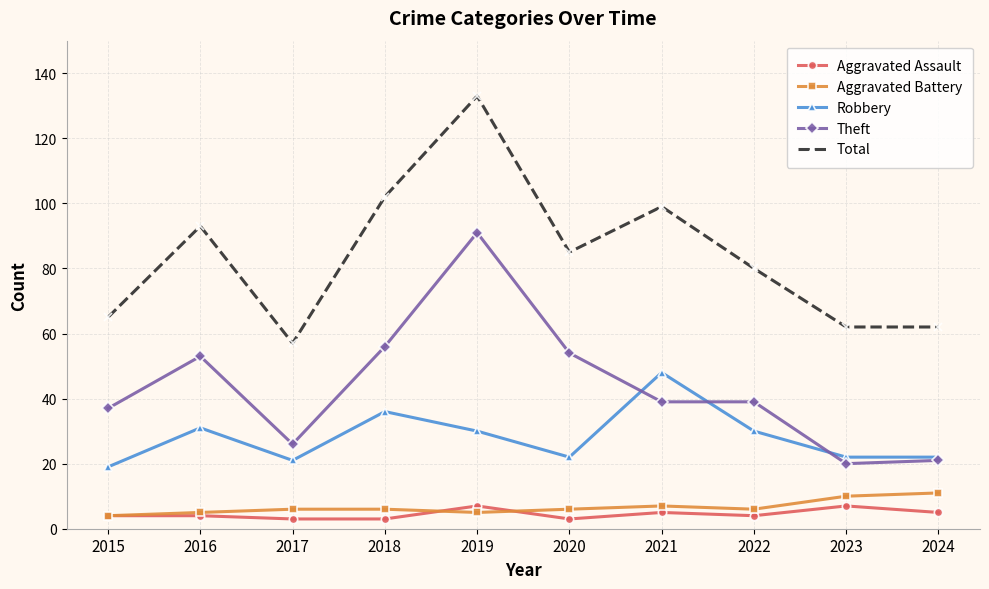

At which category does Theft reach its first local peak?

2016